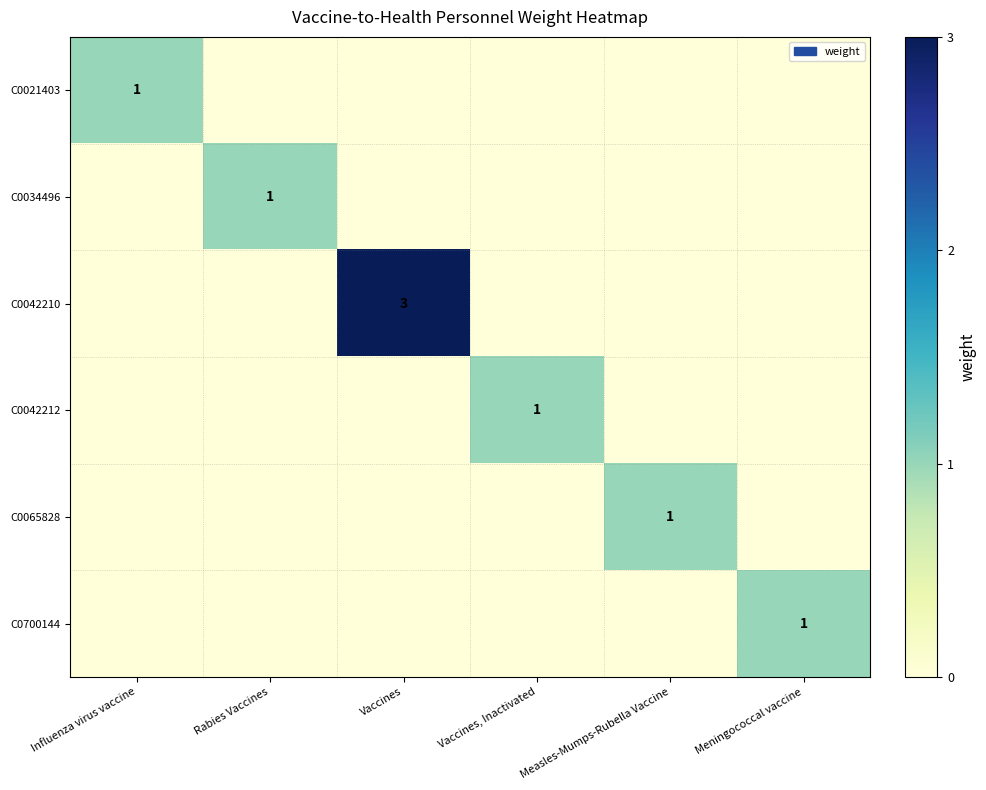

The C0034496 series shows 1 at Rabies Vaccines. True or false?

True